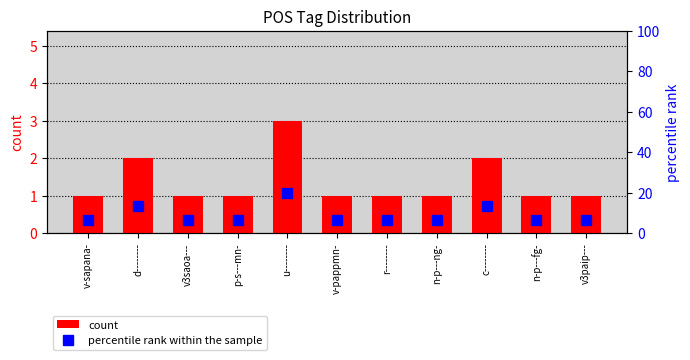

Reading left to right, what are all the values shown in this chart?

count: v-sapana-=1.0	d--------=2.0	v3saoa---=1.0	p-s---mn-=1.0	u--------=3.0	v-pappmn-=1.0	r--------=1.0	n-p---ng-=1.0	c--------=2.0	n-p---fg-=1.0	v3paip---=1.0
percentile rank within the sample: v-sapana-=6.7	d--------=13.3	v3saoa---=6.7	p-s---mn-=6.7	u--------=20.0	v-pappmn-=6.7	r--------=6.7	n-p---ng-=6.7	c--------=13.3	n-p---fg-=6.7	v3paip---=6.7